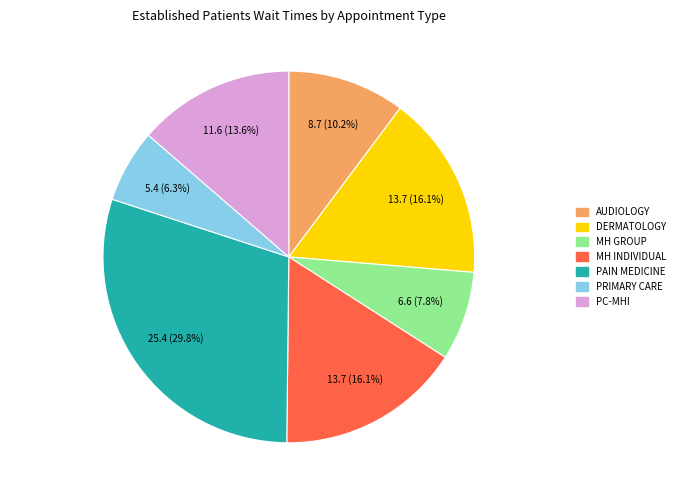

Does any single category account for the majority?

No